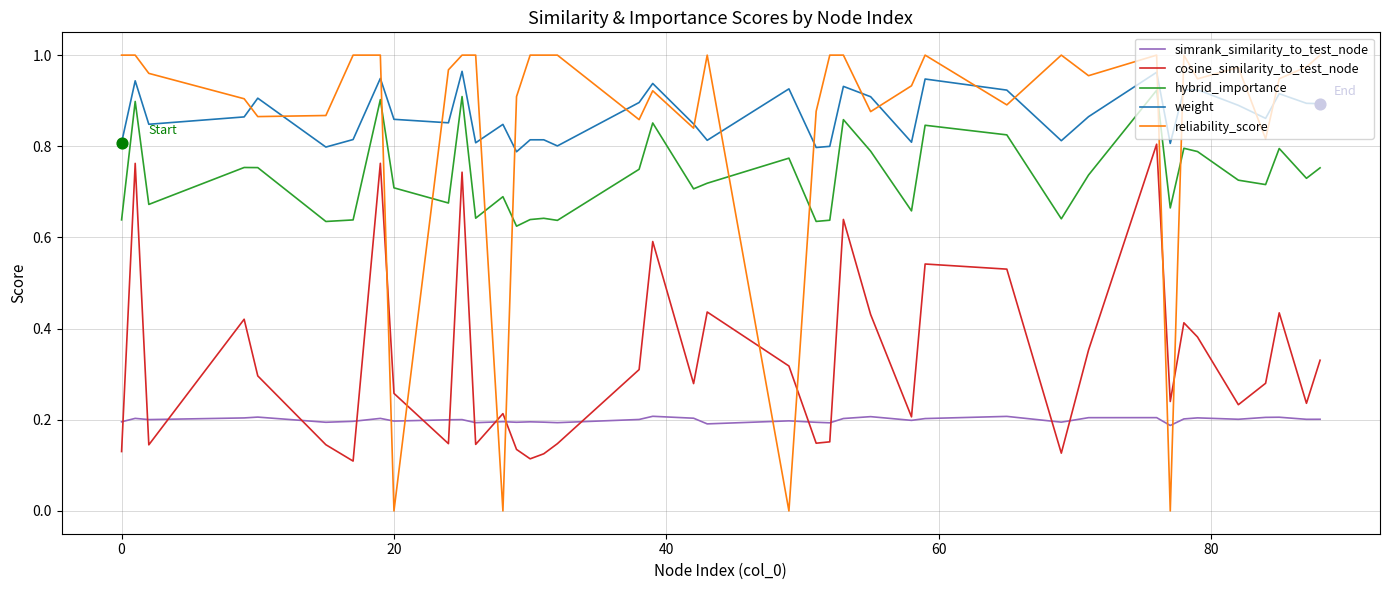

Which series has the largest range (max minus min)?

reliability_score